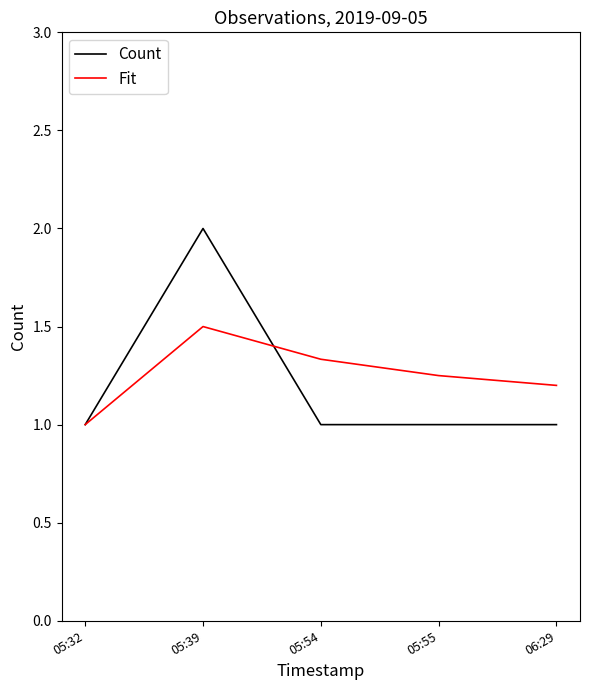

The value of Count at 05:32 is 1.0. True or false?

True